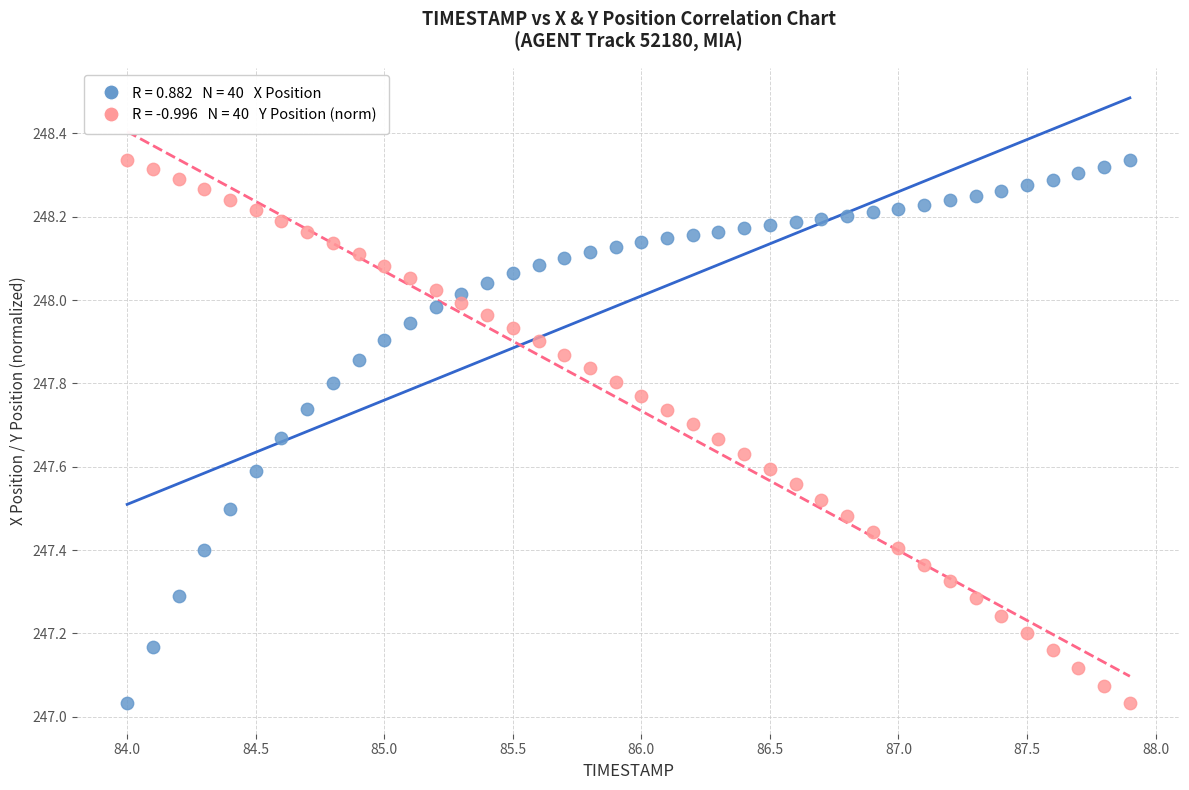

Across all data points, what is the range of X values (max minus min)?

3.9